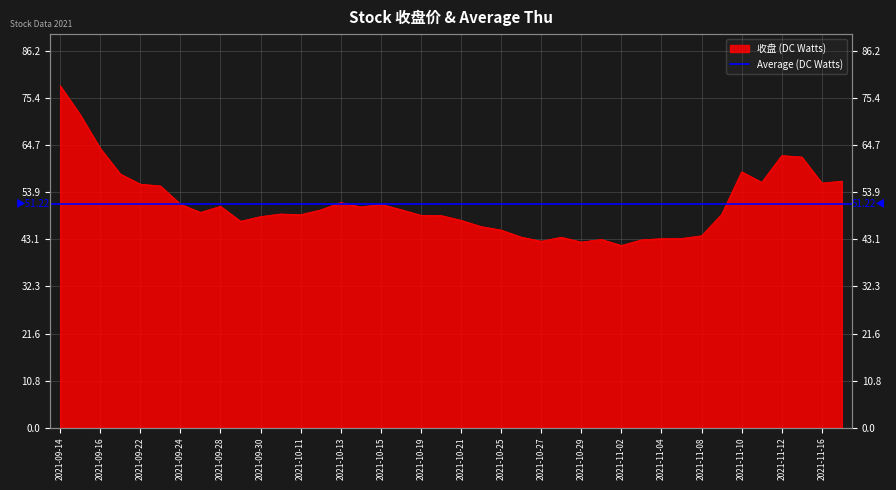

The value at 2021-11-09 is 48.9. True or false?

True